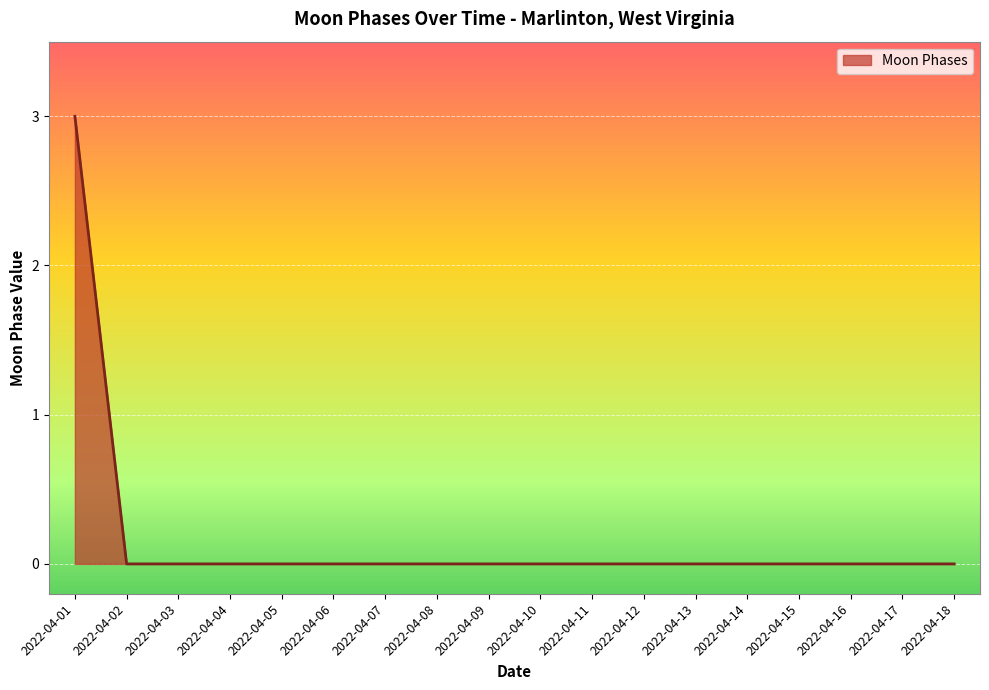

What is the difference between the maximum and minimum values?

3